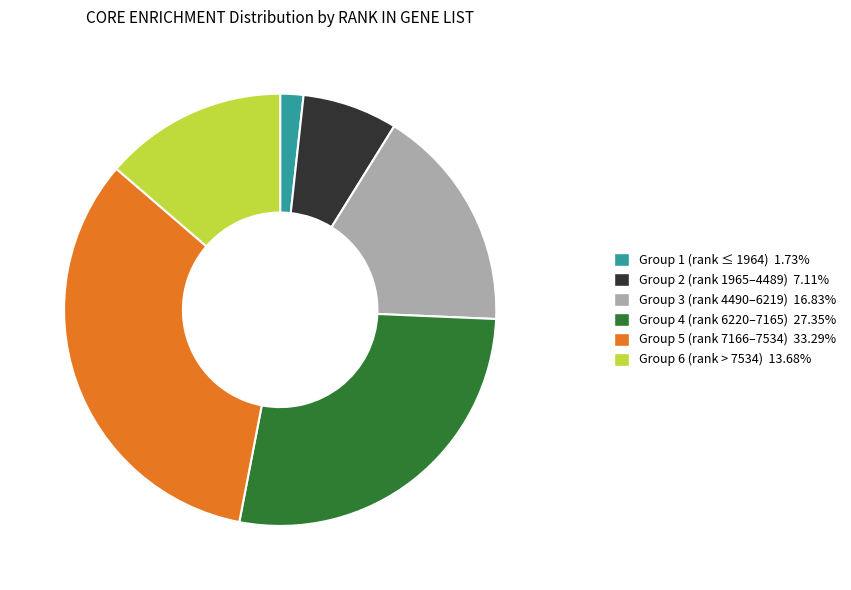

Is the sum of Group 3 (rank 4490–6219) 16.83% and Group 6 (rank > 7534) 13.68% greater than half?

No